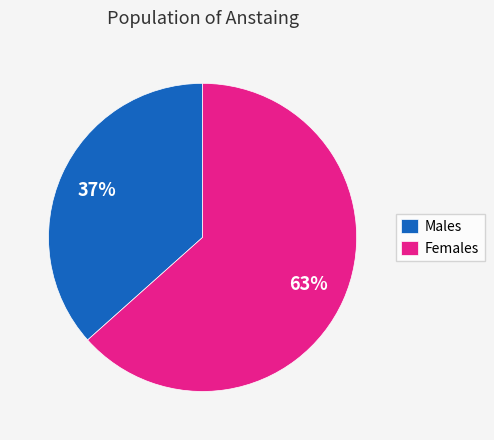

True or false: Males accounts for 37% of the total.

True